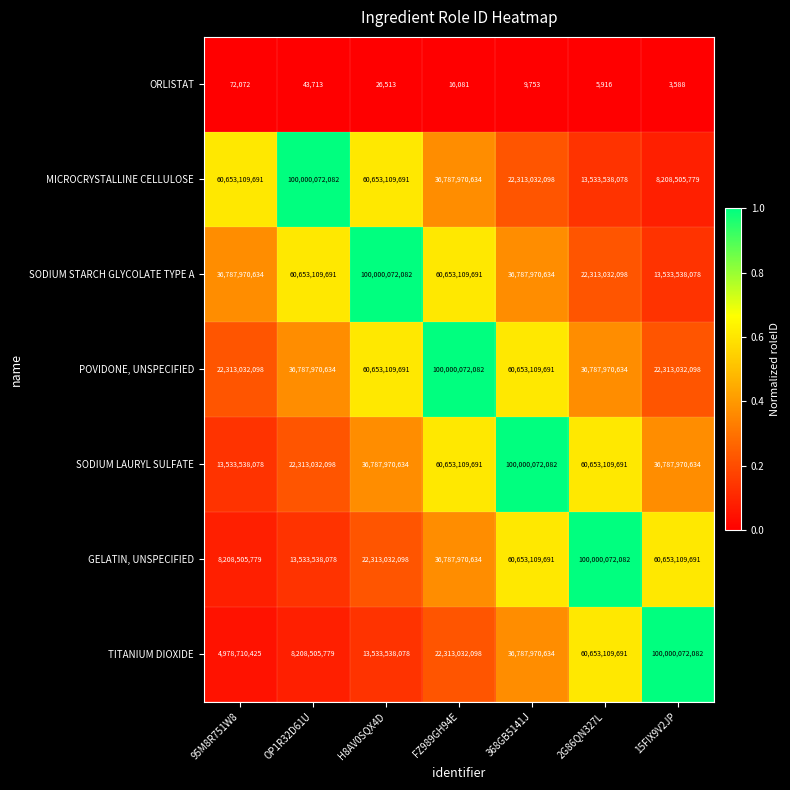

What is the lowest value of the ORLISTAT series?

3588